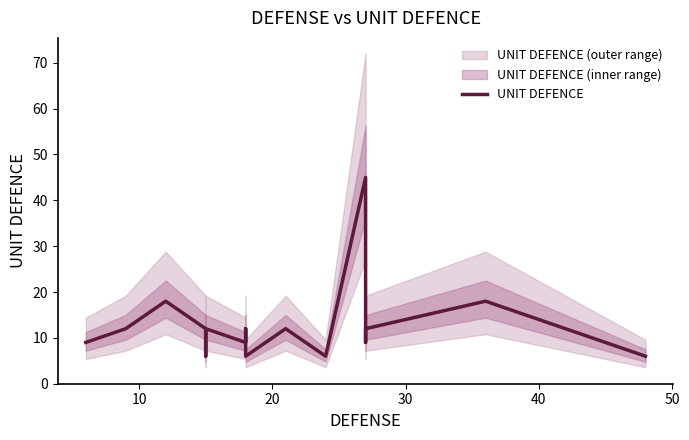

How many categories are shown in the chart?

18